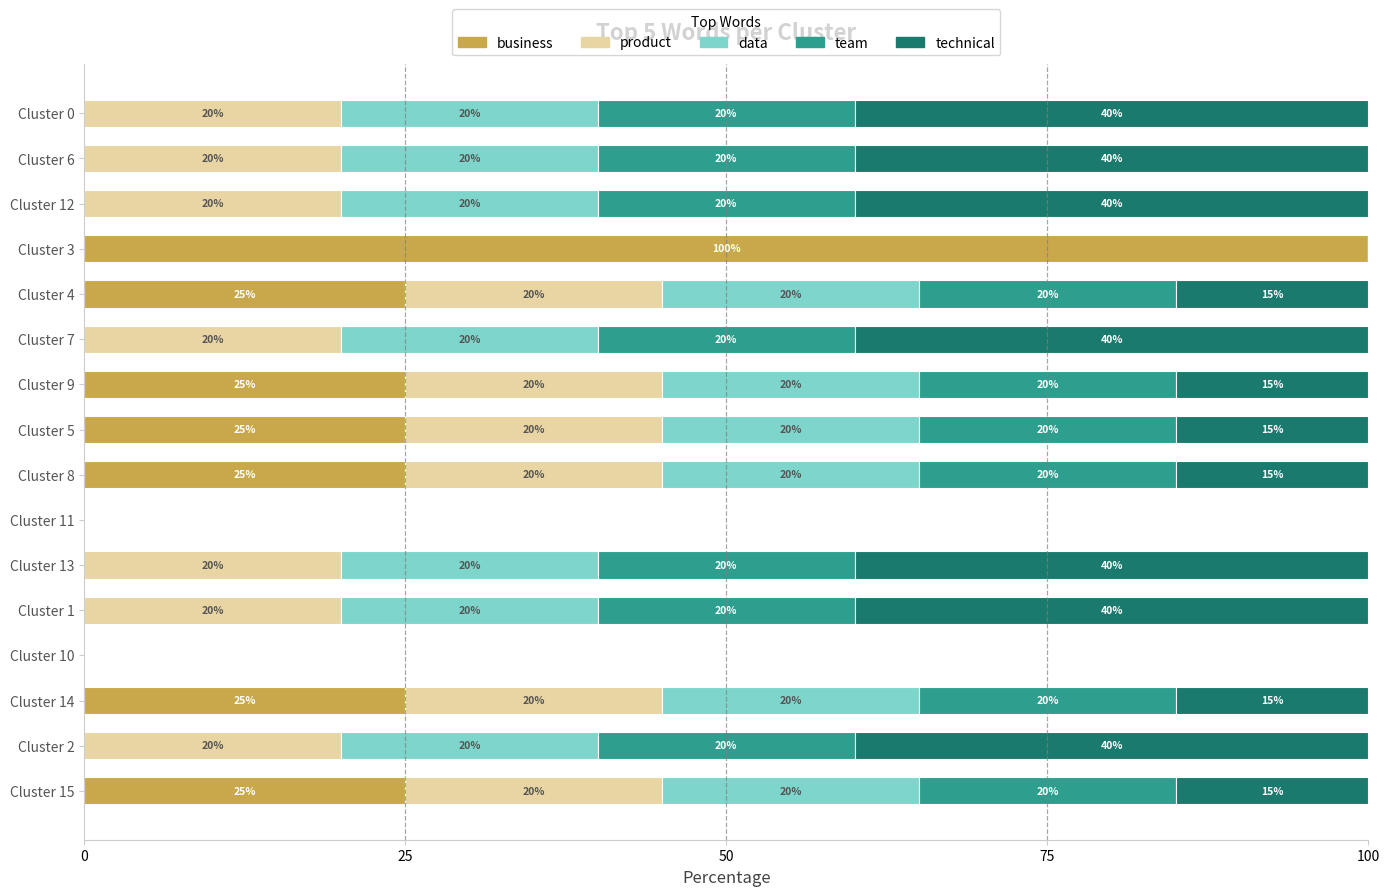

The value of business at Cluster 0 is -67. True or false?

False